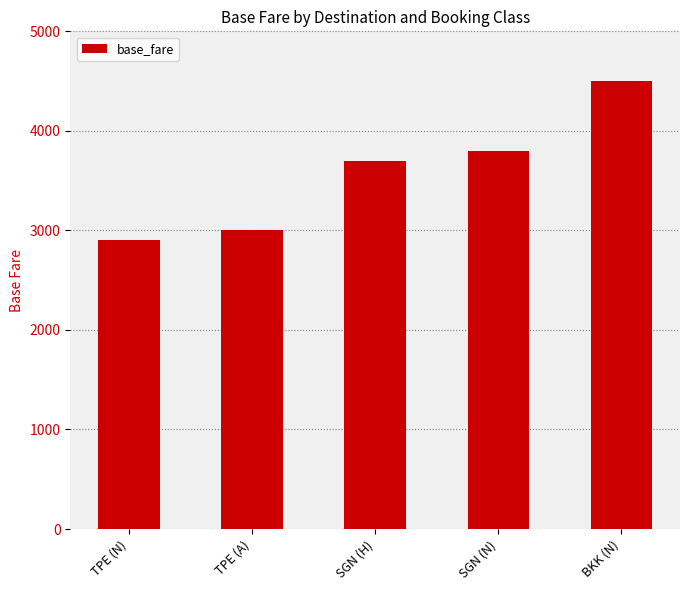

Reading left to right, transcribe all the data shown in this chart.

TPE (N)=2900	TPE (A)=3000	SGN (H)=3700	SGN (N)=3800	BKK (N)=4500